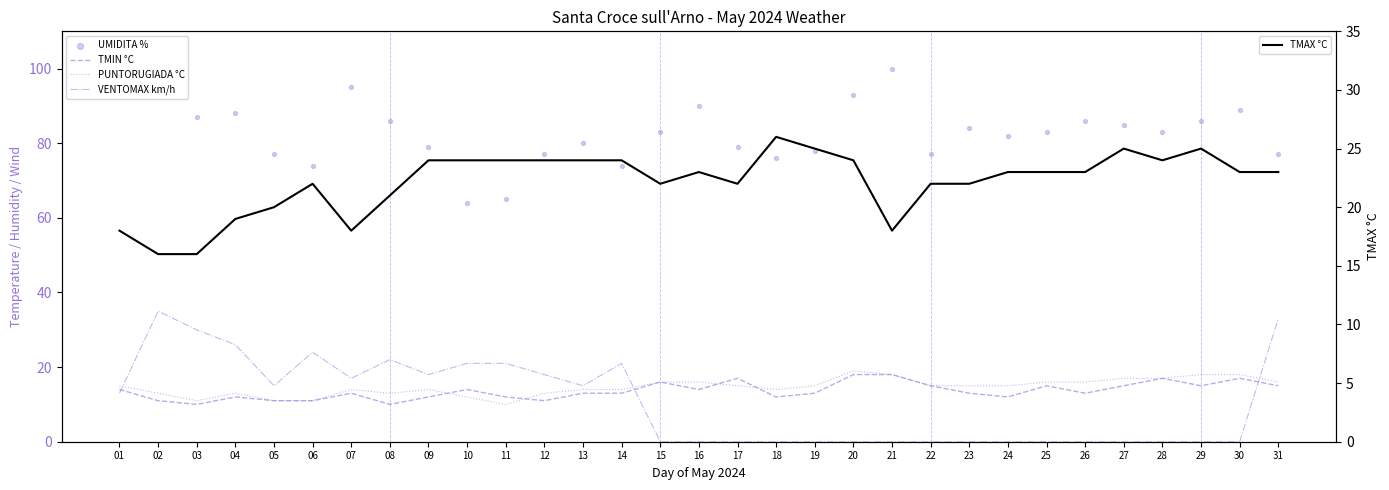

Which series has the widest spread of Y values?

UMIDITA %